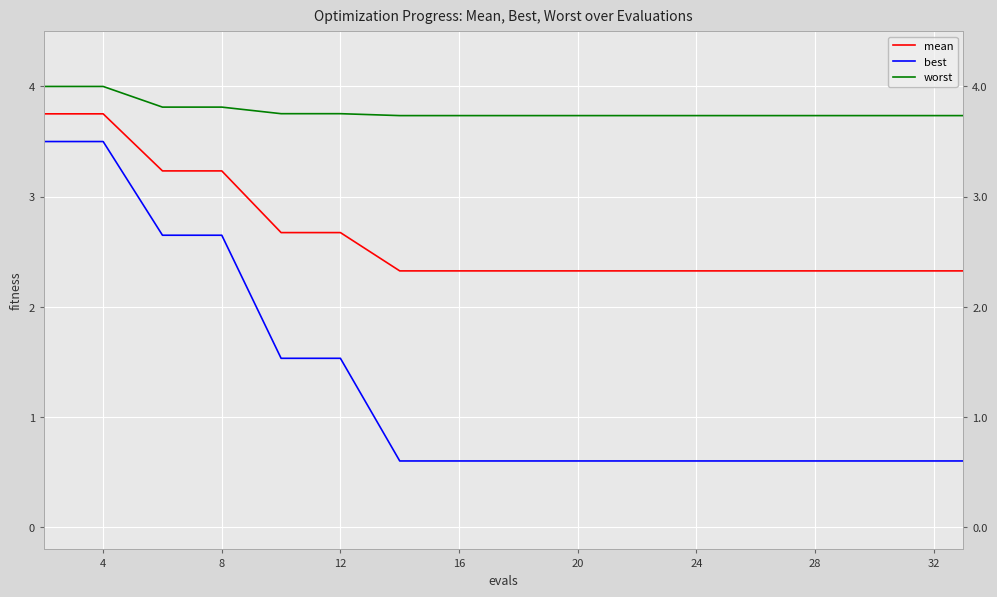

Reading left to right, transcribe all the data shown in this chart.

mean: 3.8	3.8	3.2	3.2	2.7	2.7	2.3	2.3	2.3	2.3	2.3	2.3	2.3	2.3	2.3	2.3	2.3
best: 3.5	3.5	2.7	2.7	1.5	1.5	0.6	0.6	0.6	0.6	0.6	0.6	0.6	0.6	0.6	0.6	0.6
worst: 4.0	4.0	3.8	3.8	3.8	3.8	3.7	3.7	3.7	3.7	3.7	3.7	3.7	3.7	3.7	3.7	3.7